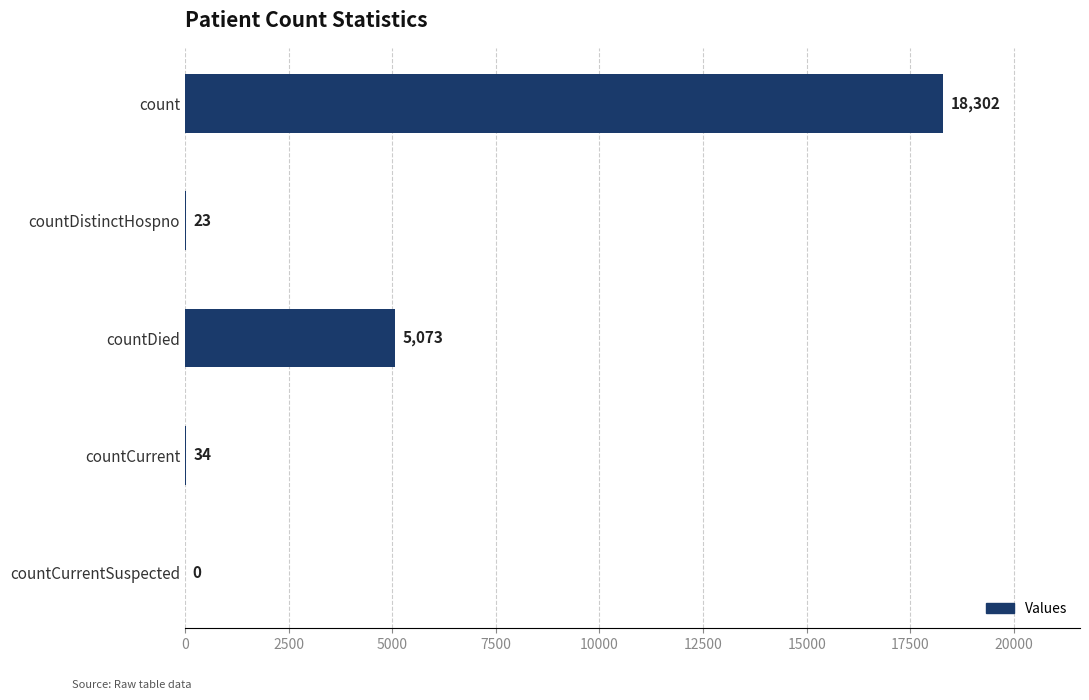

What is the sum of all values?

23432